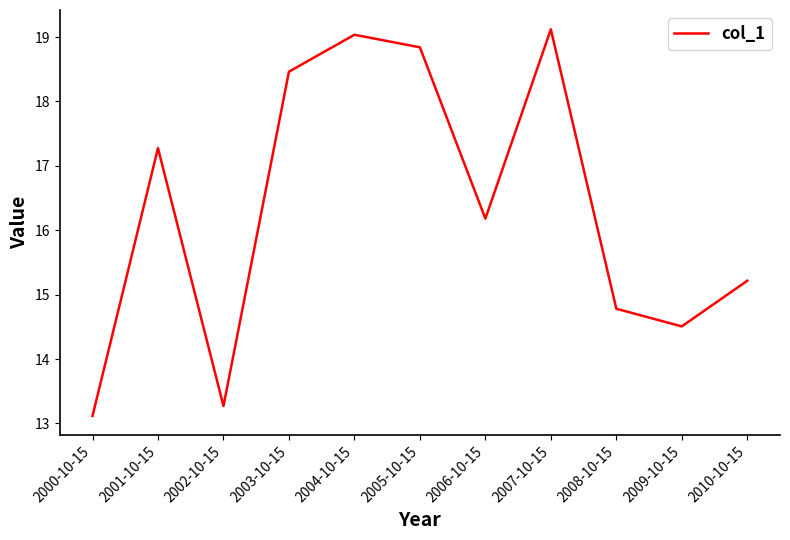

What is the average value?

16.3